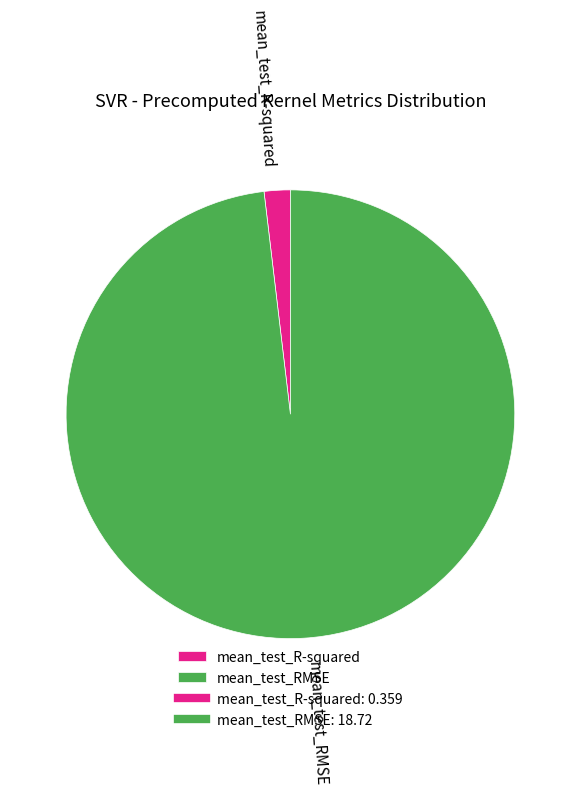

Rank the categories by value from highest to lowest.

mean_test_RMSE, mean_test_R-squared